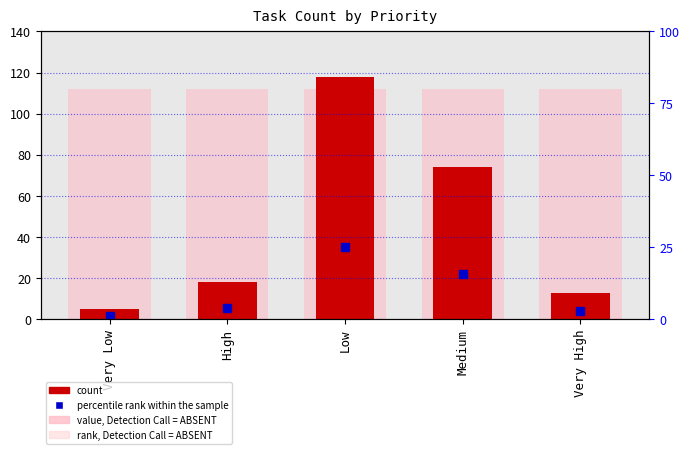

Count the number of categories in the chart.

5